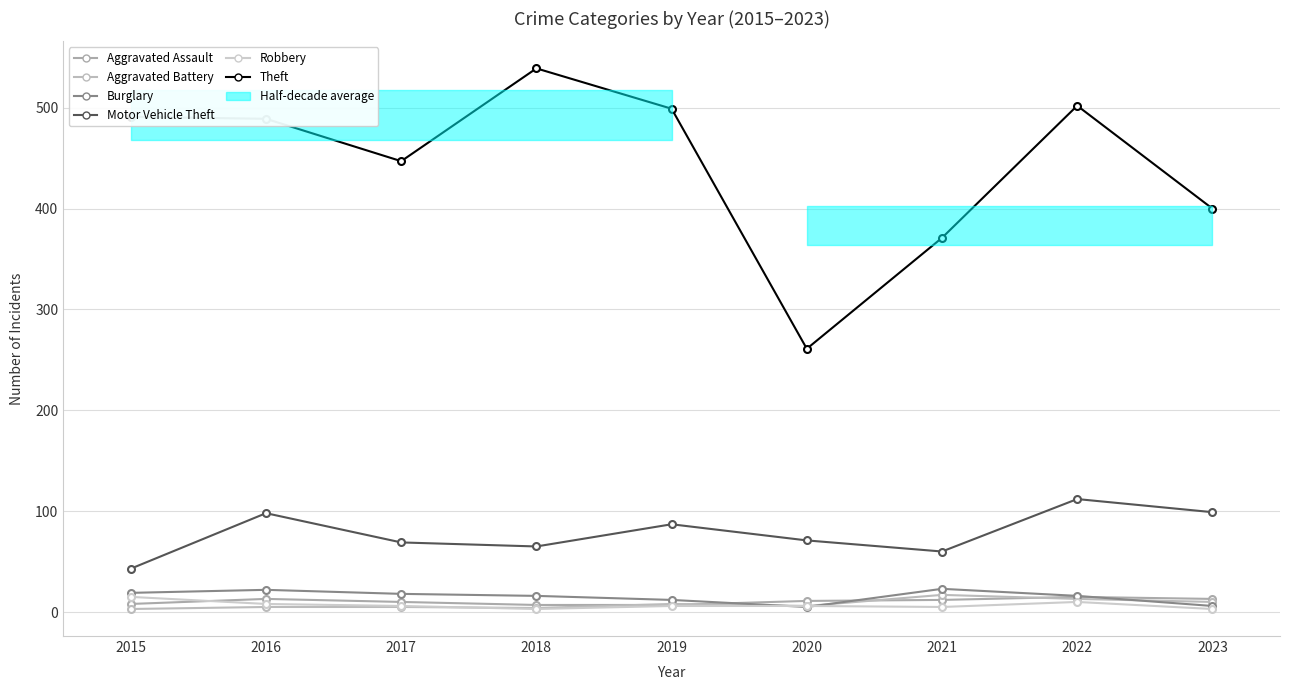

At how many categories does at least one series exceed 248?

9